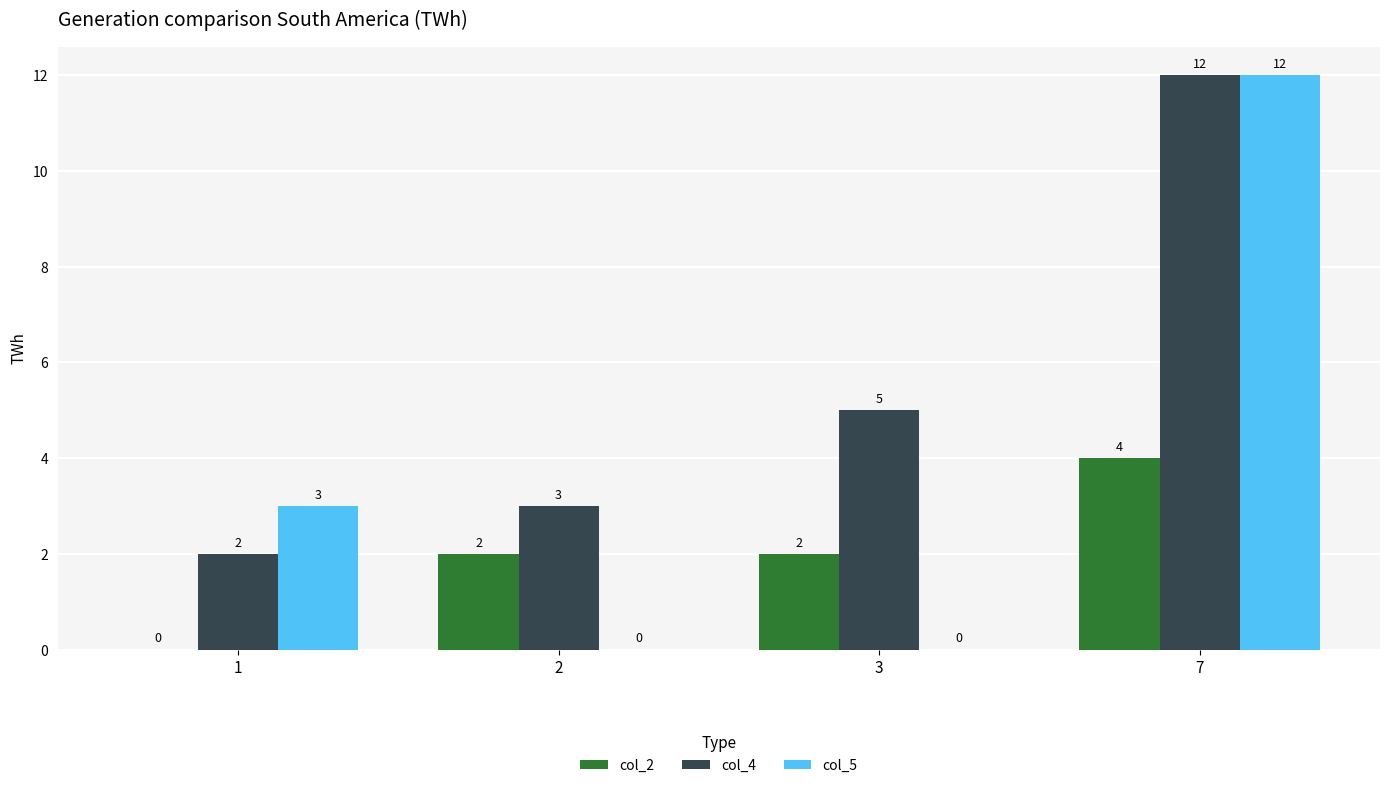

Reading right to left, list all the values displayed in this chart.

col_2: 7=4	3=2	2=2	1=0
col_4: 7=12	3=5	2=3	1=2
col_5: 7=12	3=0	2=0	1=3